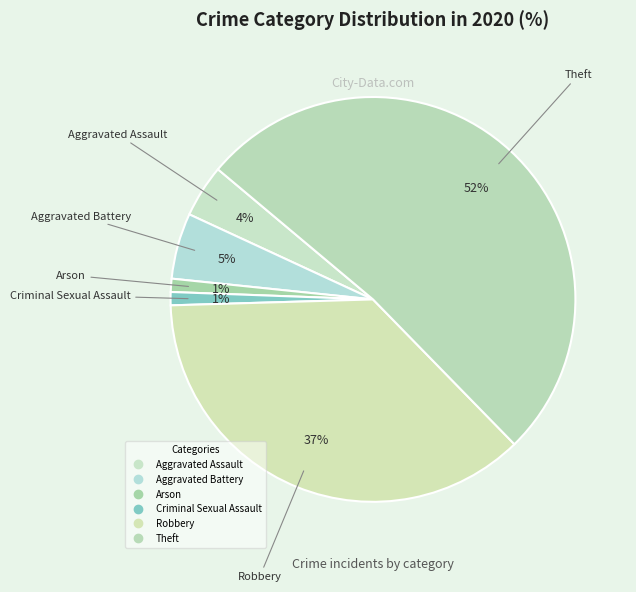

Combined, what portion of the pie is Criminal Sexual Assault and Robbery?

37.9%